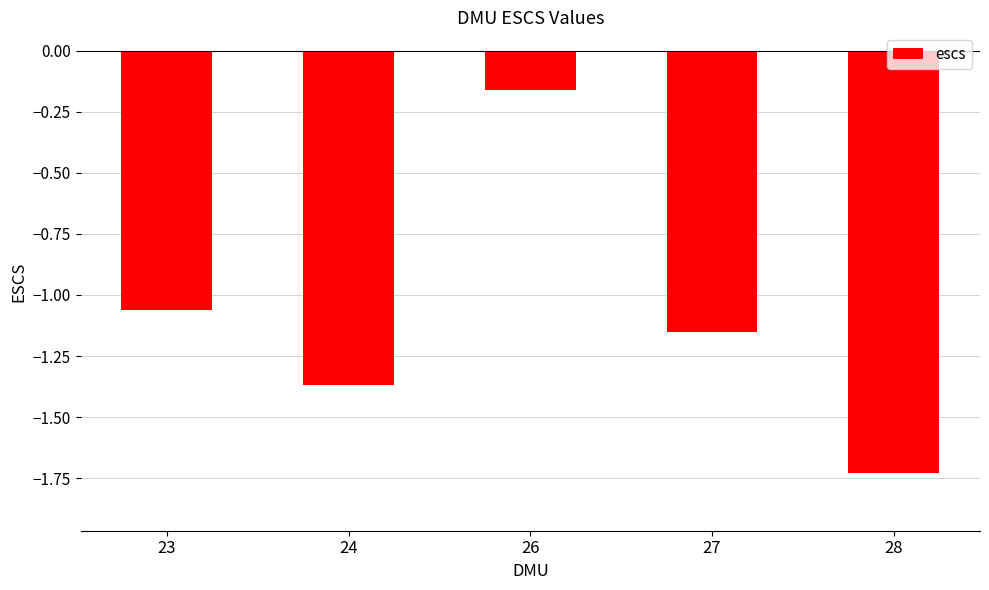

At which label does the data first exceed -1?

26